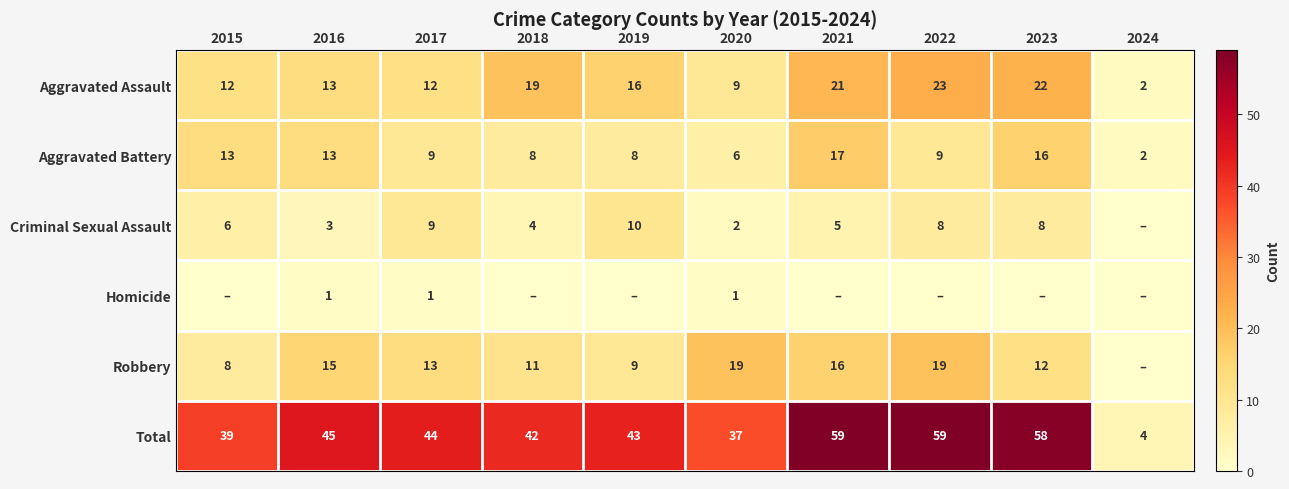

Where does the Total series first go above 44?

2016